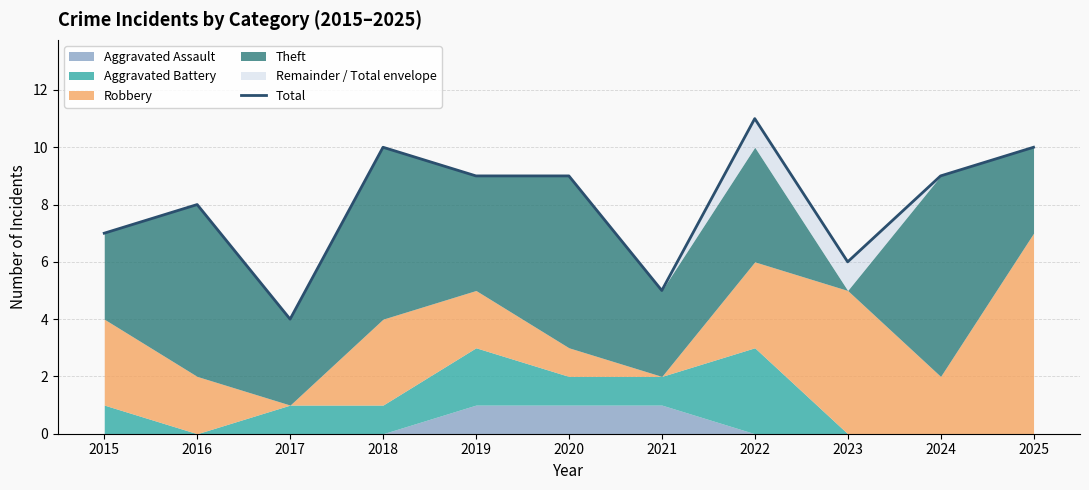

Read the value at 2018.

10